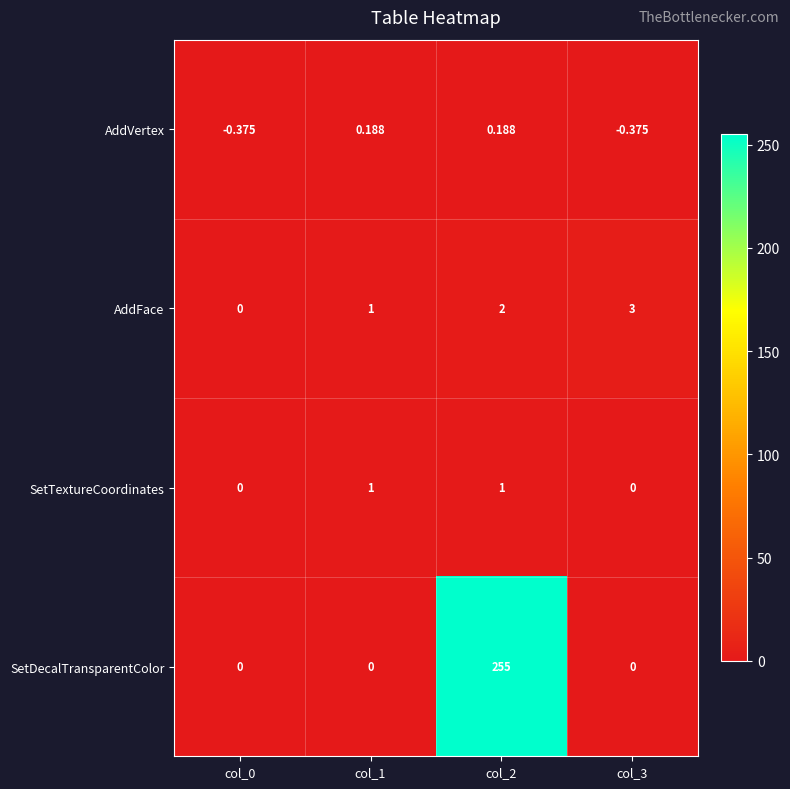

Which series changed the most between col_1 and col_2?

SetDecalTransparentColor